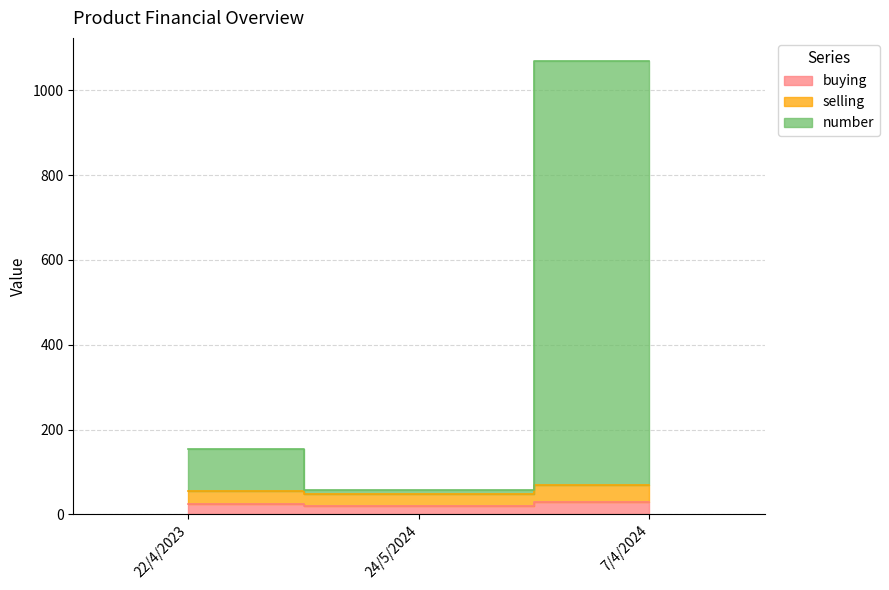

What is the label of the 3rd point from the right?

22/4/2023